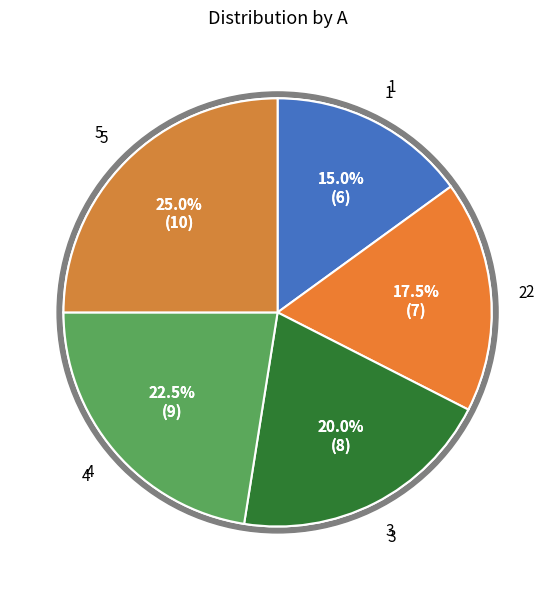

Rank the categories by value from highest to lowest.

5, 4, 3, 2, 1